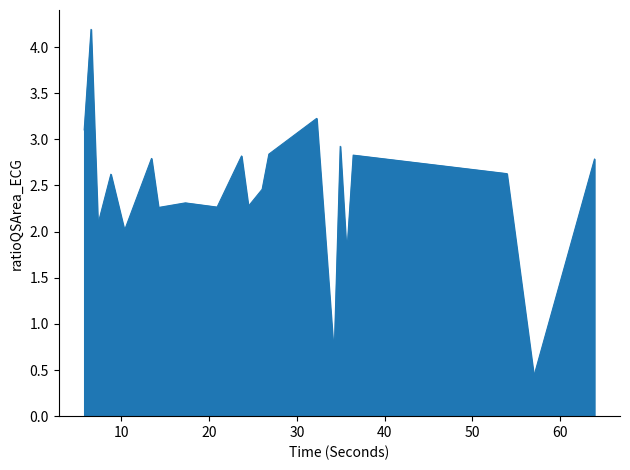

What is the greatest value displayed?

4.2